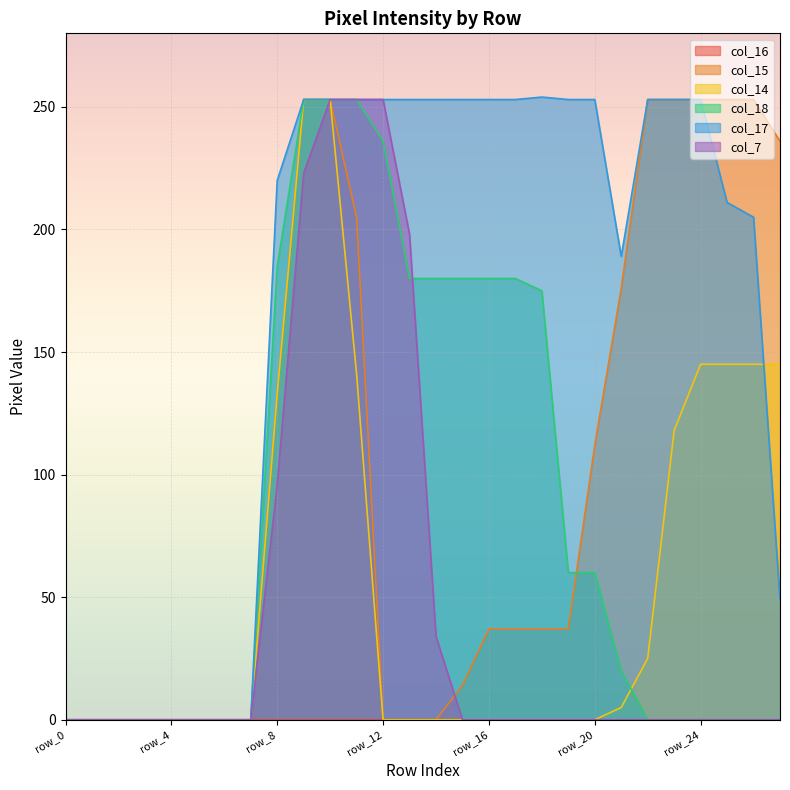

True or false: col_14 has more than 1 interior local peaks.

False